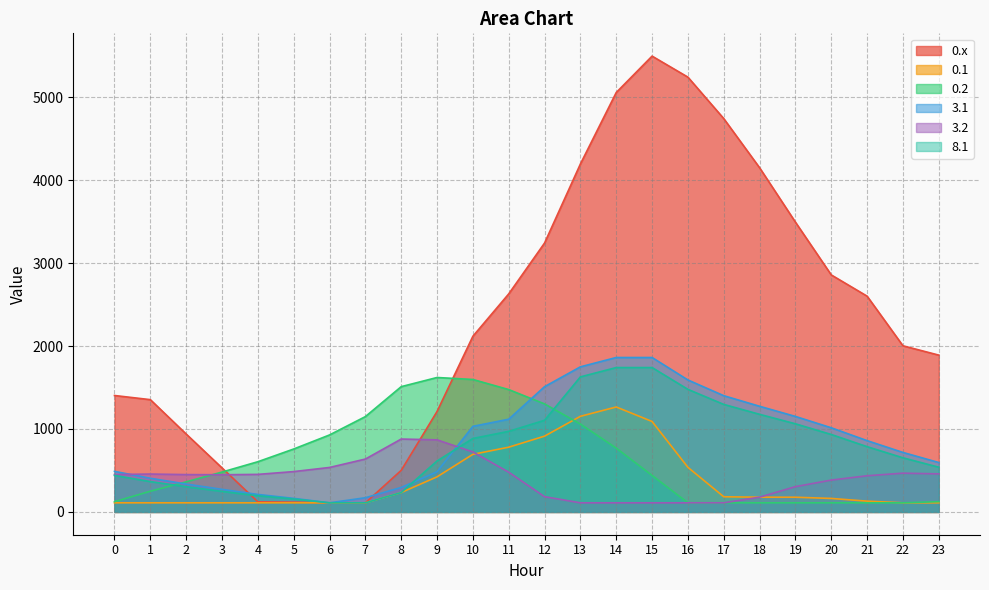

At which category is the sum across all series the highest?

14